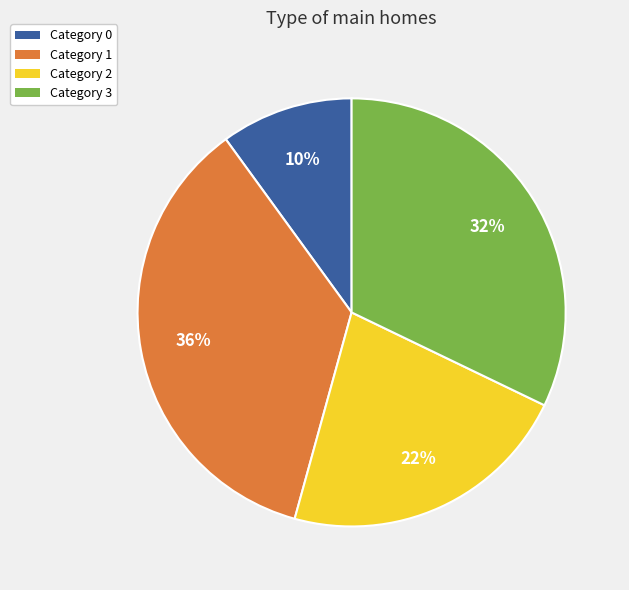

Does any single category account for the majority?

No